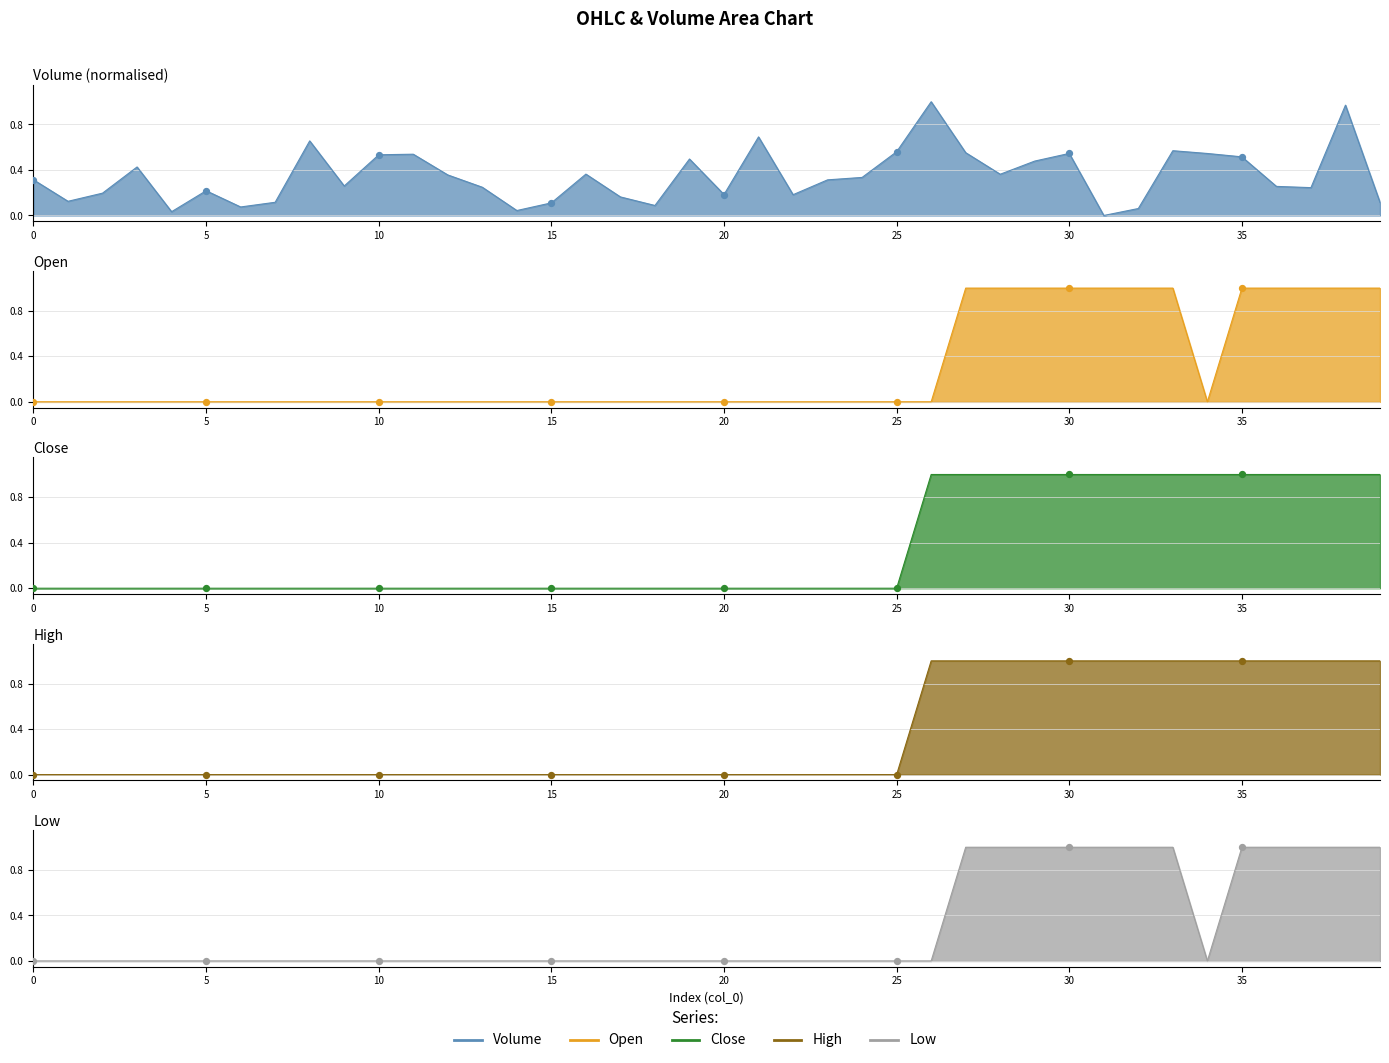

At which category is the sum across all series the highest?

38